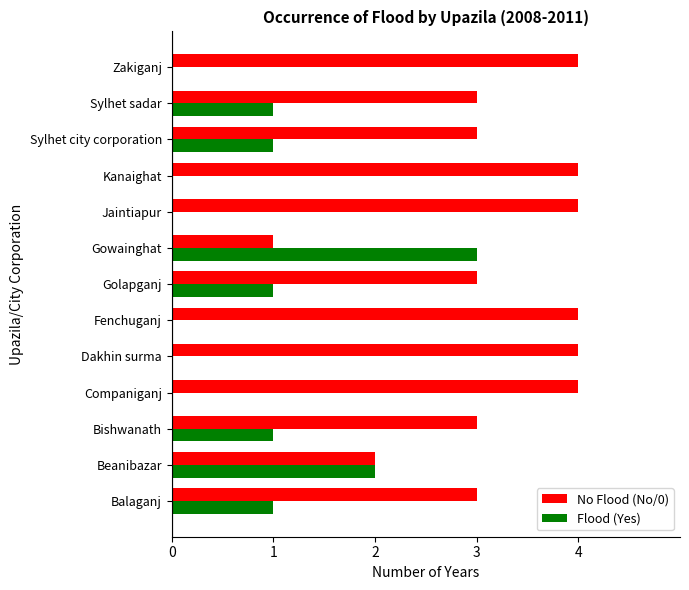

Which series has the largest total across all categories?

No Flood (No/0)